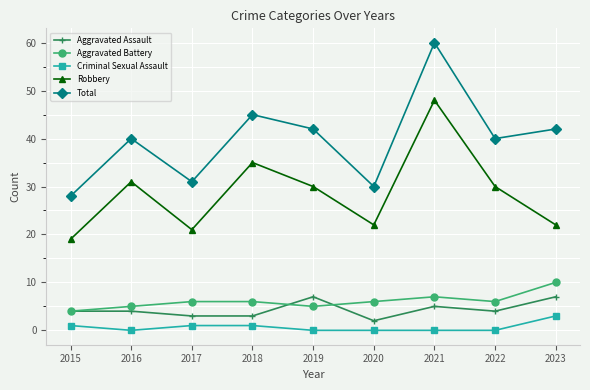

Rank the series by their maximum value, from highest to lowest.

Total, Robbery, Aggravated Battery, Aggravated Assault, Criminal Sexual Assault